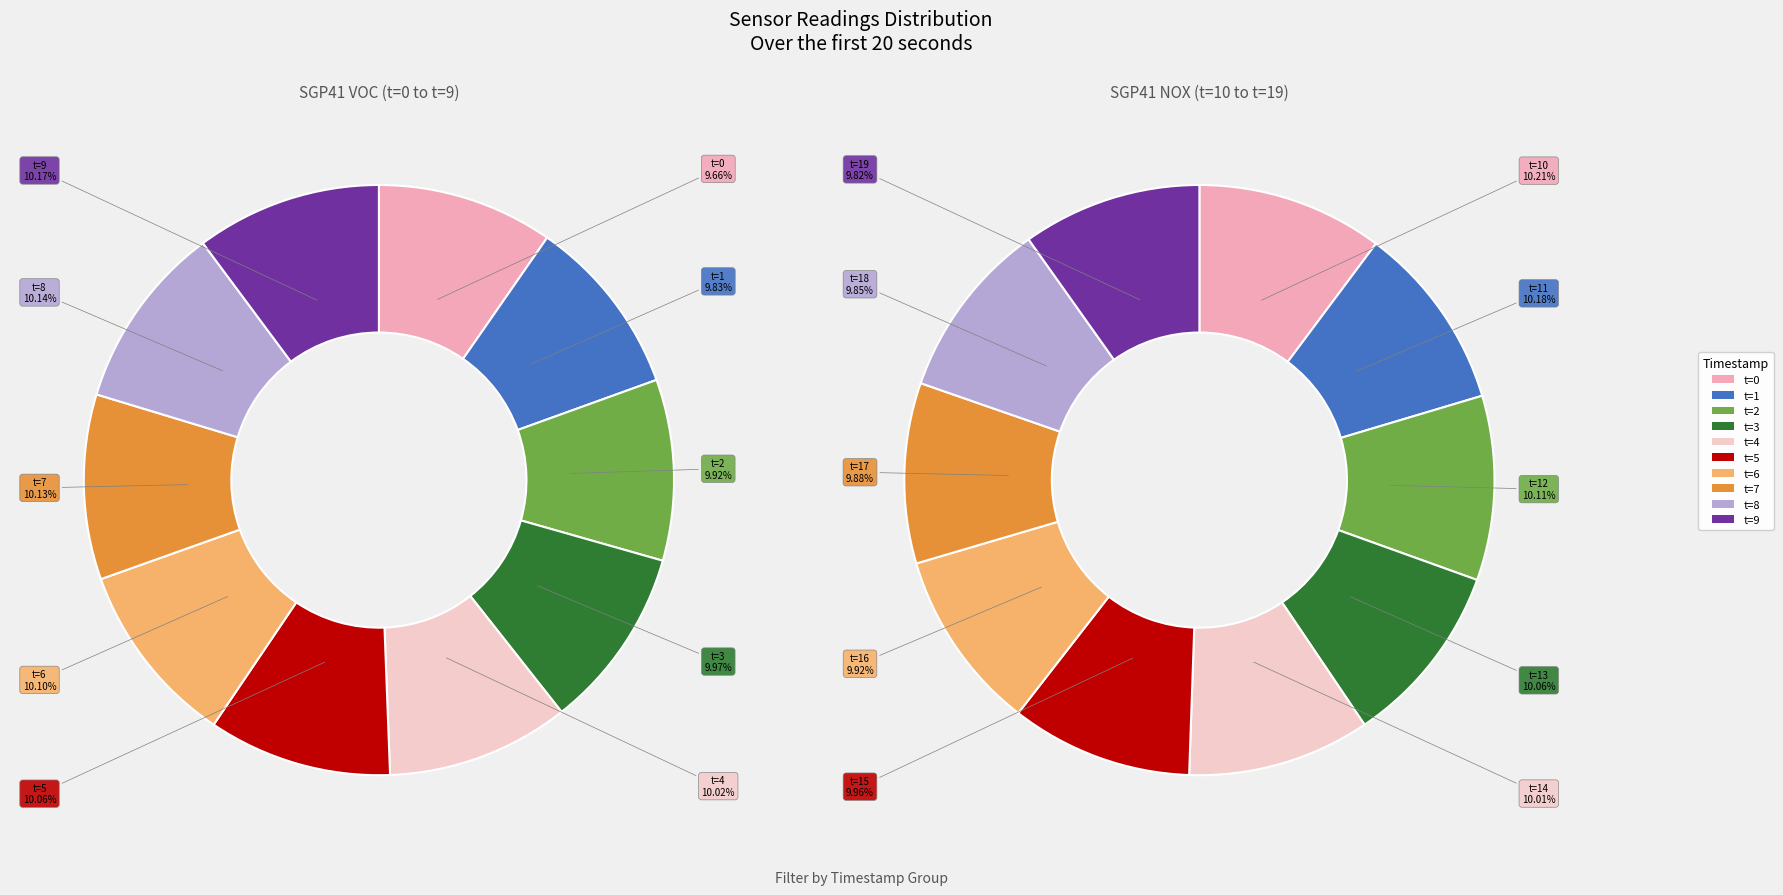

What percentage is the 8 slice, to the nearest percent?

10%